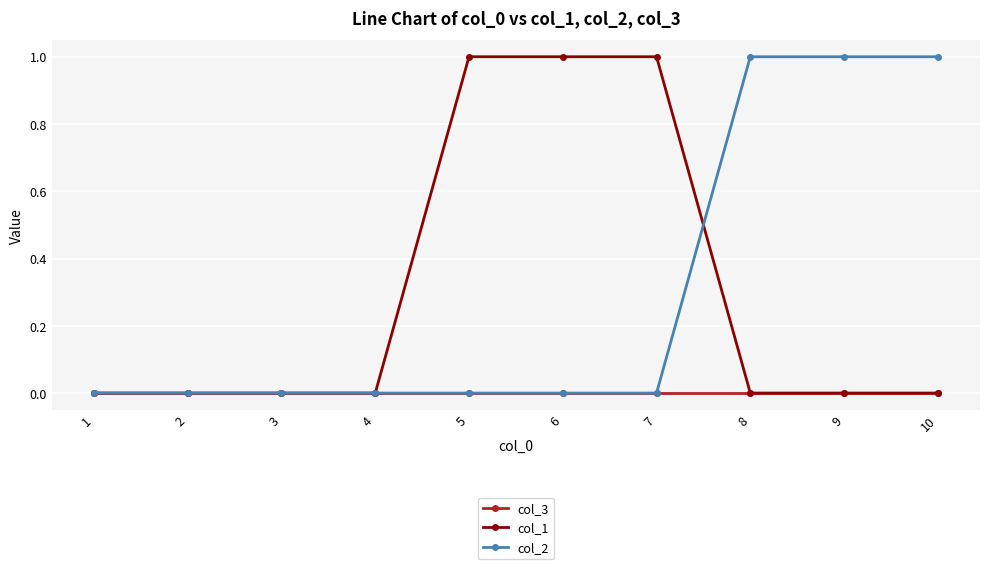

True or false: col_1 has a value of 0 at 4.

True